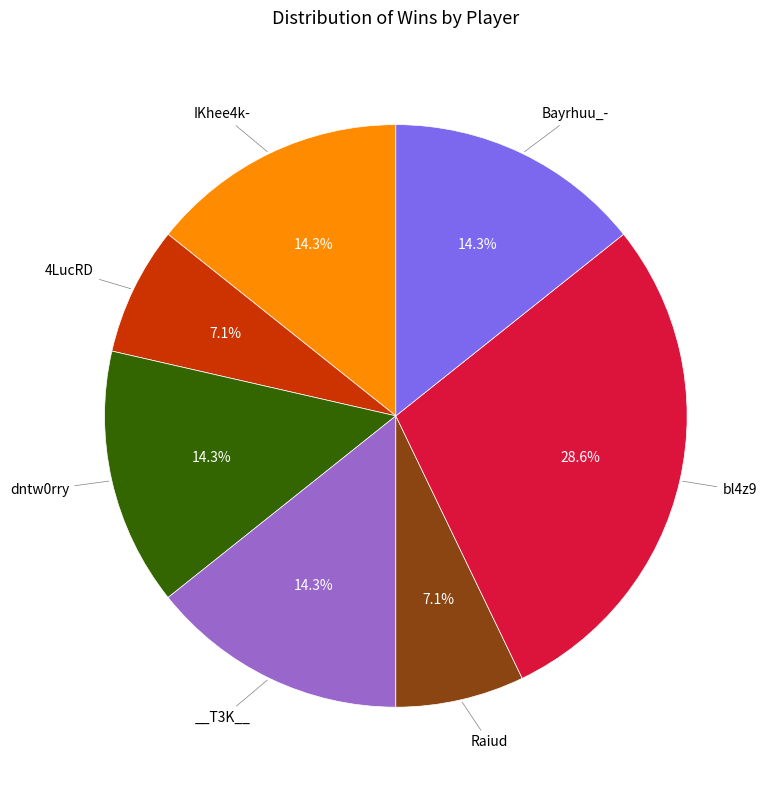

Is there a majority slice in this chart?

No